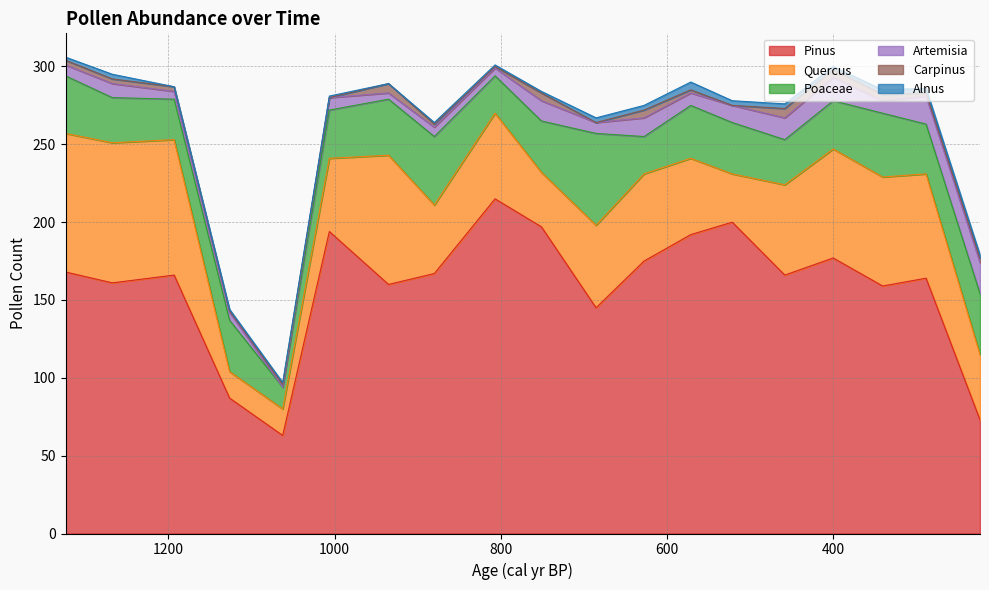

What is the approximate value of Artemisia at 880.0, to the nearest 10?

10